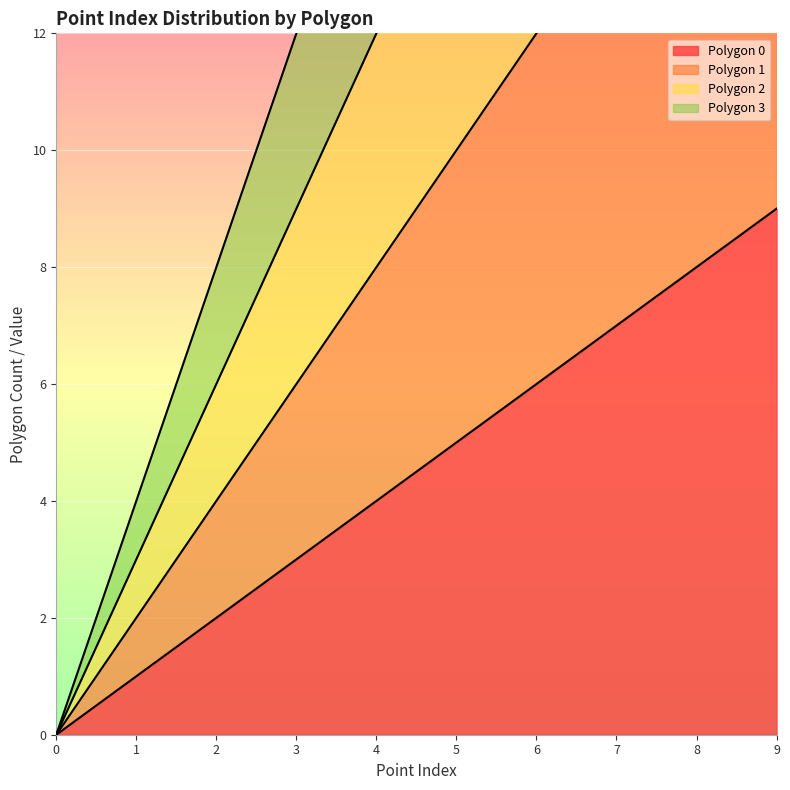

The Polygon 3 series shows 20 at 3. True or false?

False